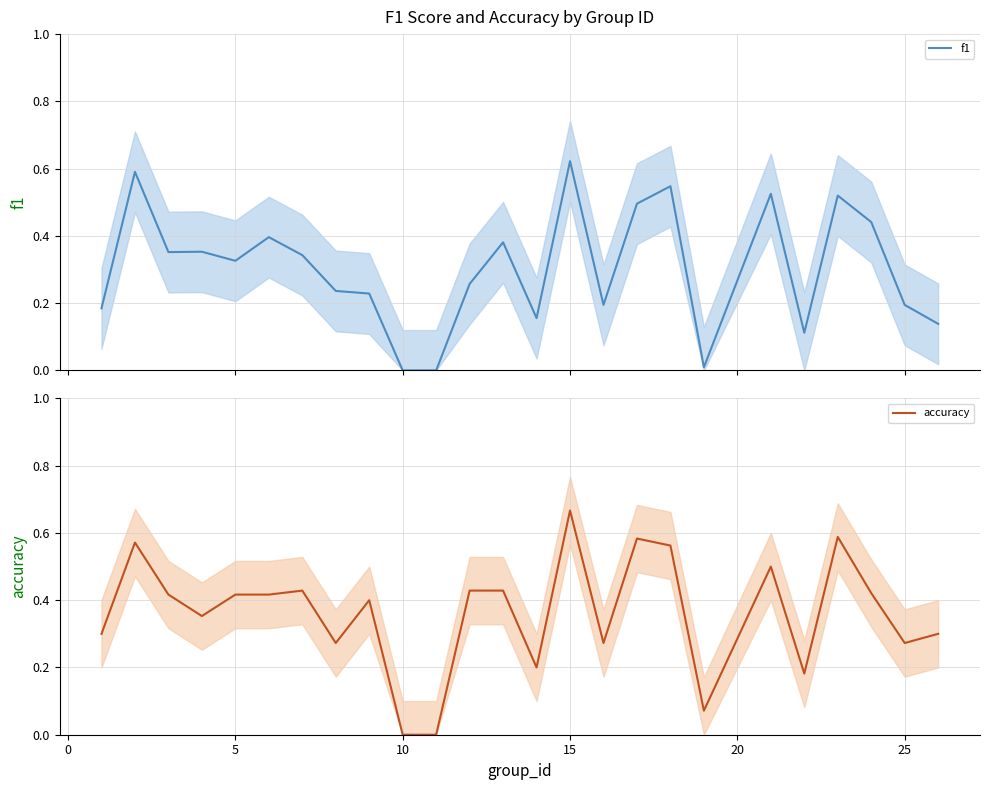

Reading right to left, what are all the values shown in this chart?

f1: 0.1	0.2	0.4	0.5	0.1	0.5	0.0	0.5	0.5	0.2	0.6	0.2	0.4	0.3	0.0	0.0	0.2	0.2	0.3	0.4	0.3	0.4	0.4	0.6	0.2
accuracy: 0.3	0.3	0.4	0.6	0.2	0.5	0.1	0.6	0.6	0.3	0.7	0.2	0.4	0.4	0.0	0.0	0.4	0.3	0.4	0.4	0.4	0.4	0.4	0.6	0.3